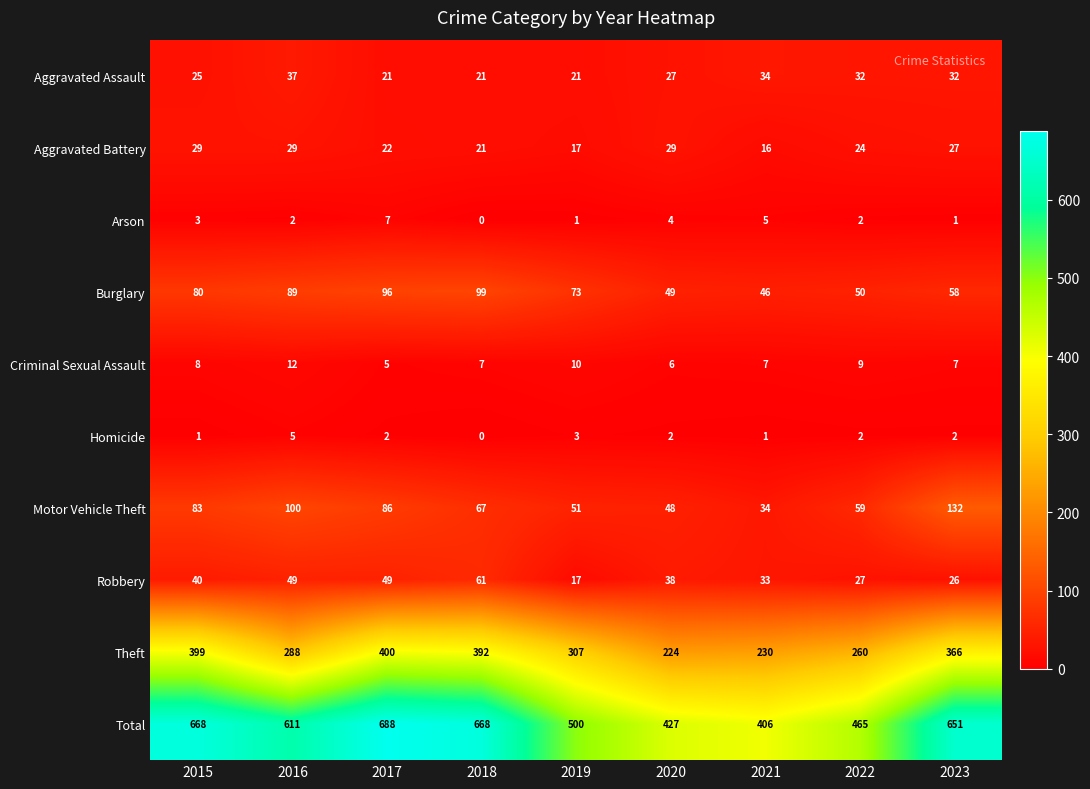

At how many categories does at least one series exceed 193?

9